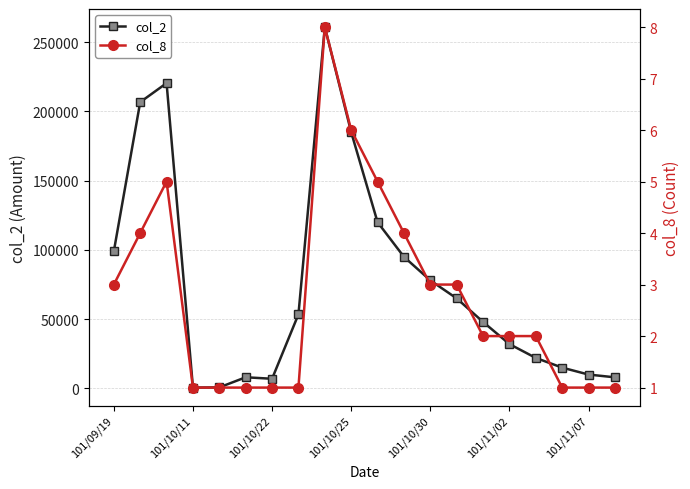

The value of col_2 at 101/09/19 is 99000. True or false?

True